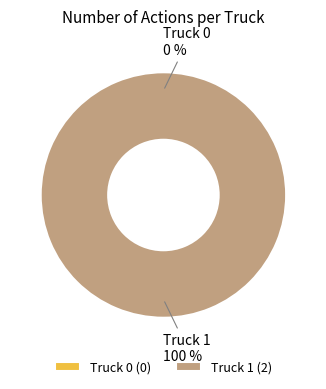

Rank the categories by value from highest to lowest.

Truck 1, Truck 0